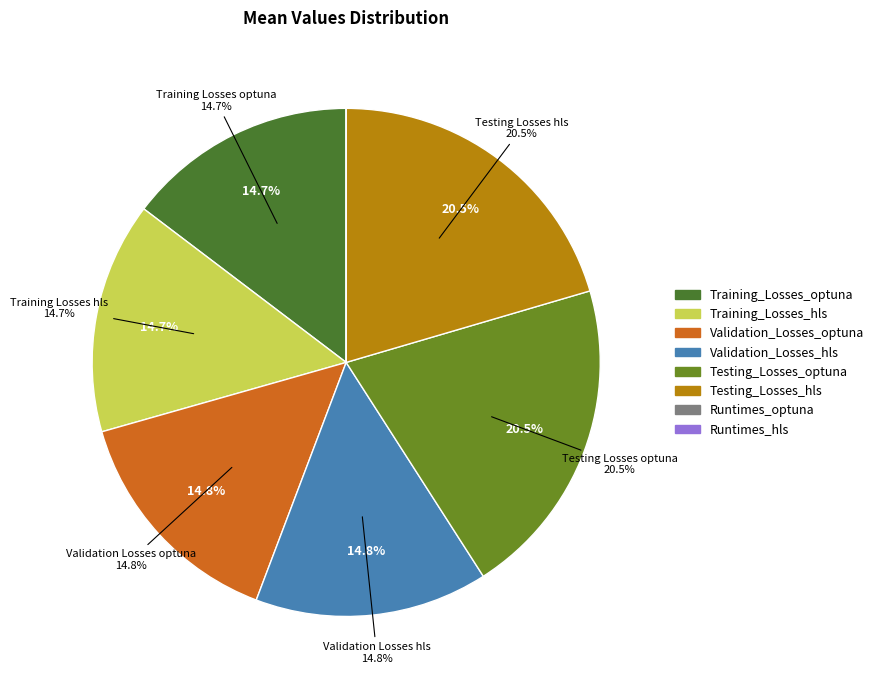

Rank the categories by value from lowest to highest.

Runtimes_hls, Runtimes_optuna, Training_Losses_optuna, Training_Losses_hls, Validation_Losses_hls, Validation_Losses_optuna, Testing_Losses_hls, Testing_Losses_optuna